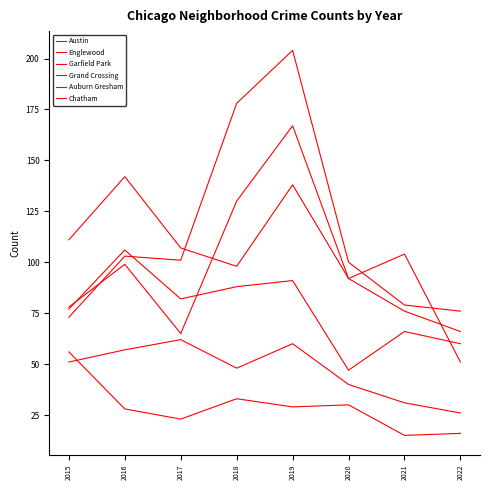

Does the chart have visible grid lines?

No